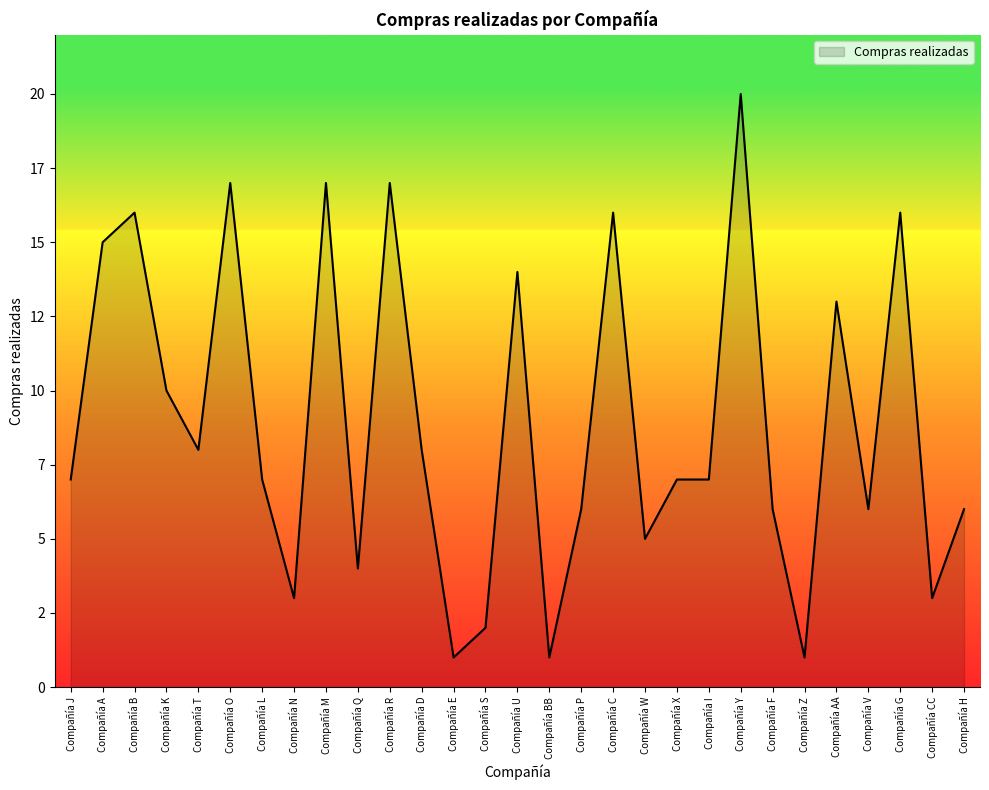

Does the chart display data point markers on the line(s)?

No